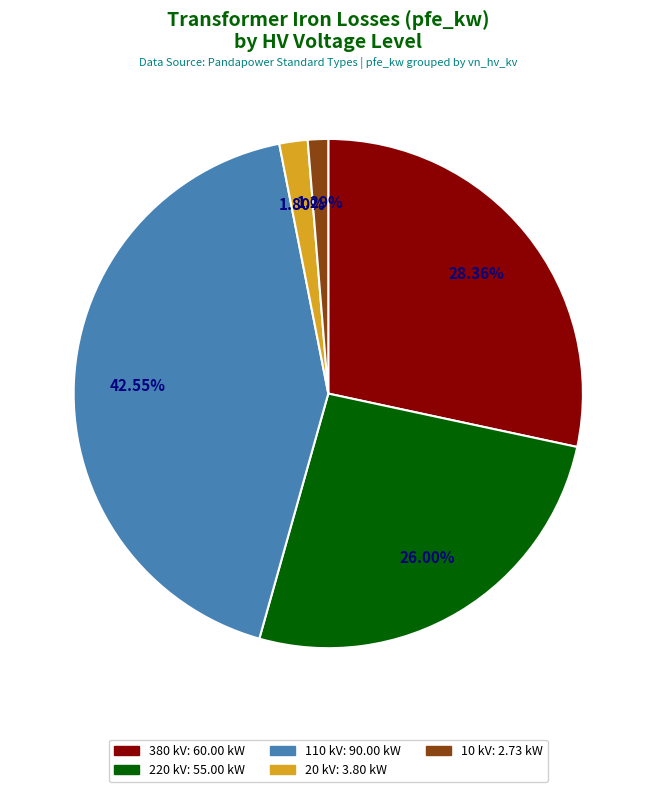

Is there a majority slice in this chart?

No